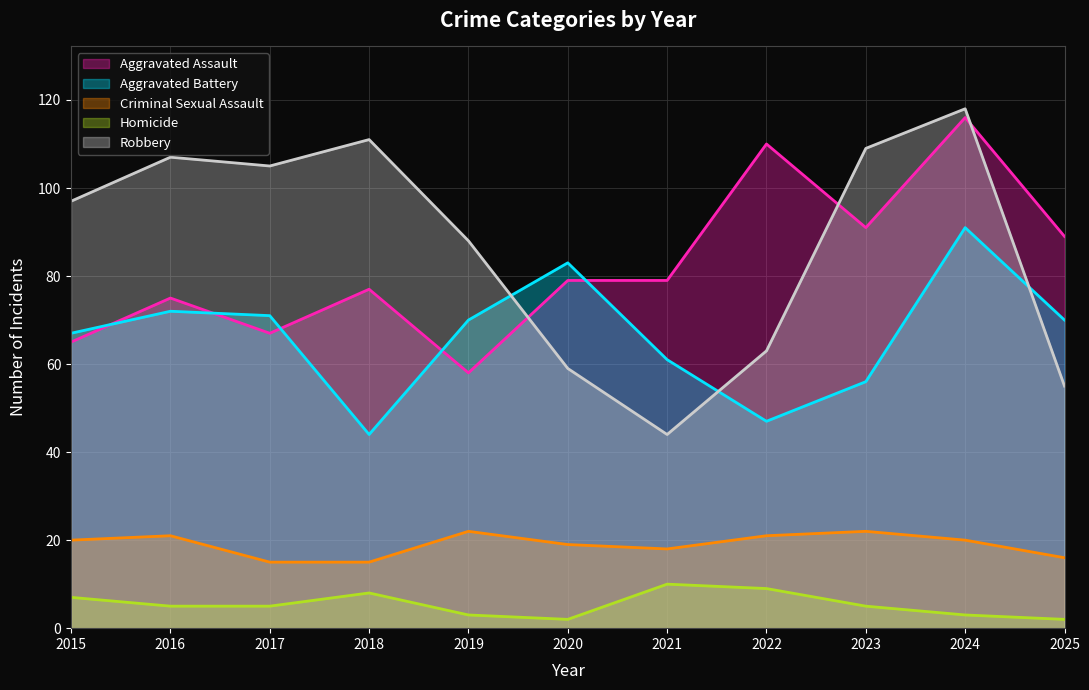

Between 2017 and 2022, which is larger?

2022